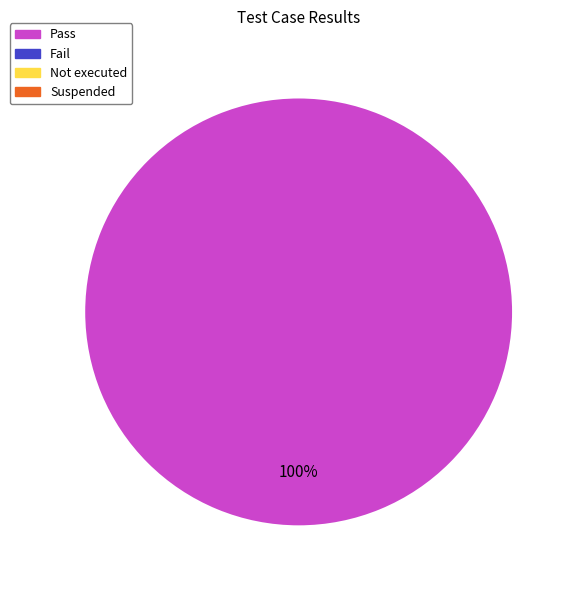

Is there any slice that represents more than half of the pie?

Yes